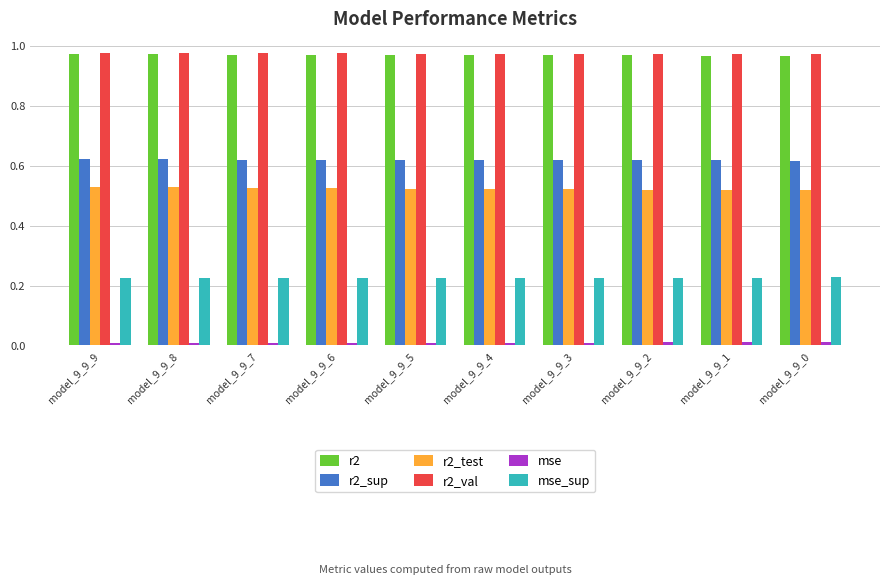

What is the sum of the r2_test values at model_9_9_8 and model_9_9_9?

1.1